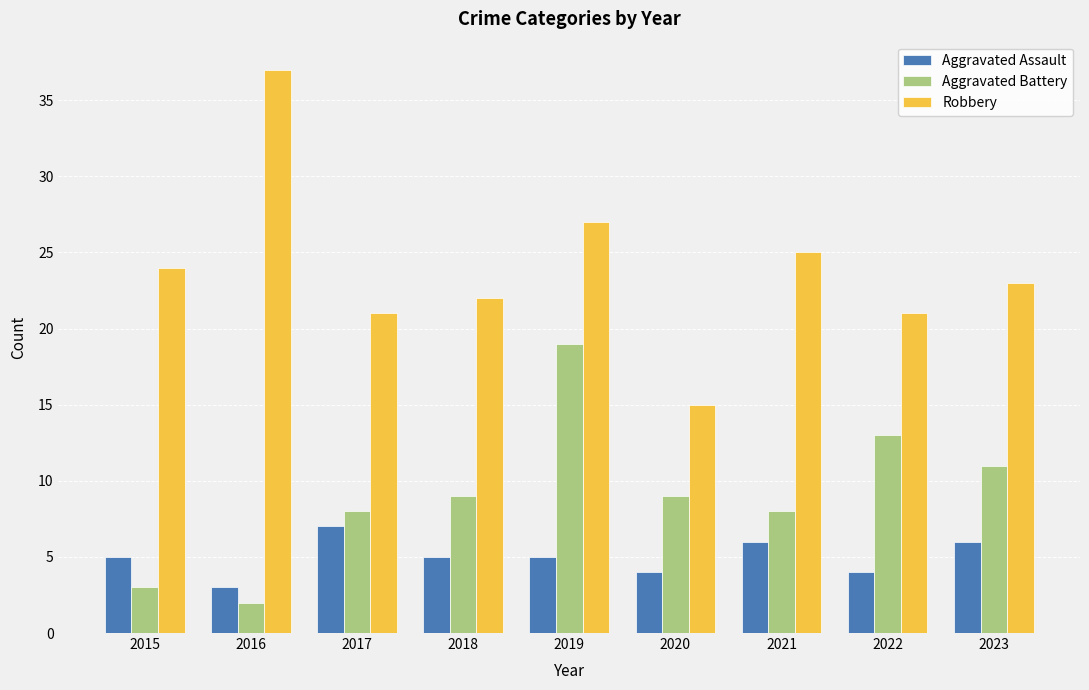

Which category has the highest value in the Aggravated Battery series?

2019